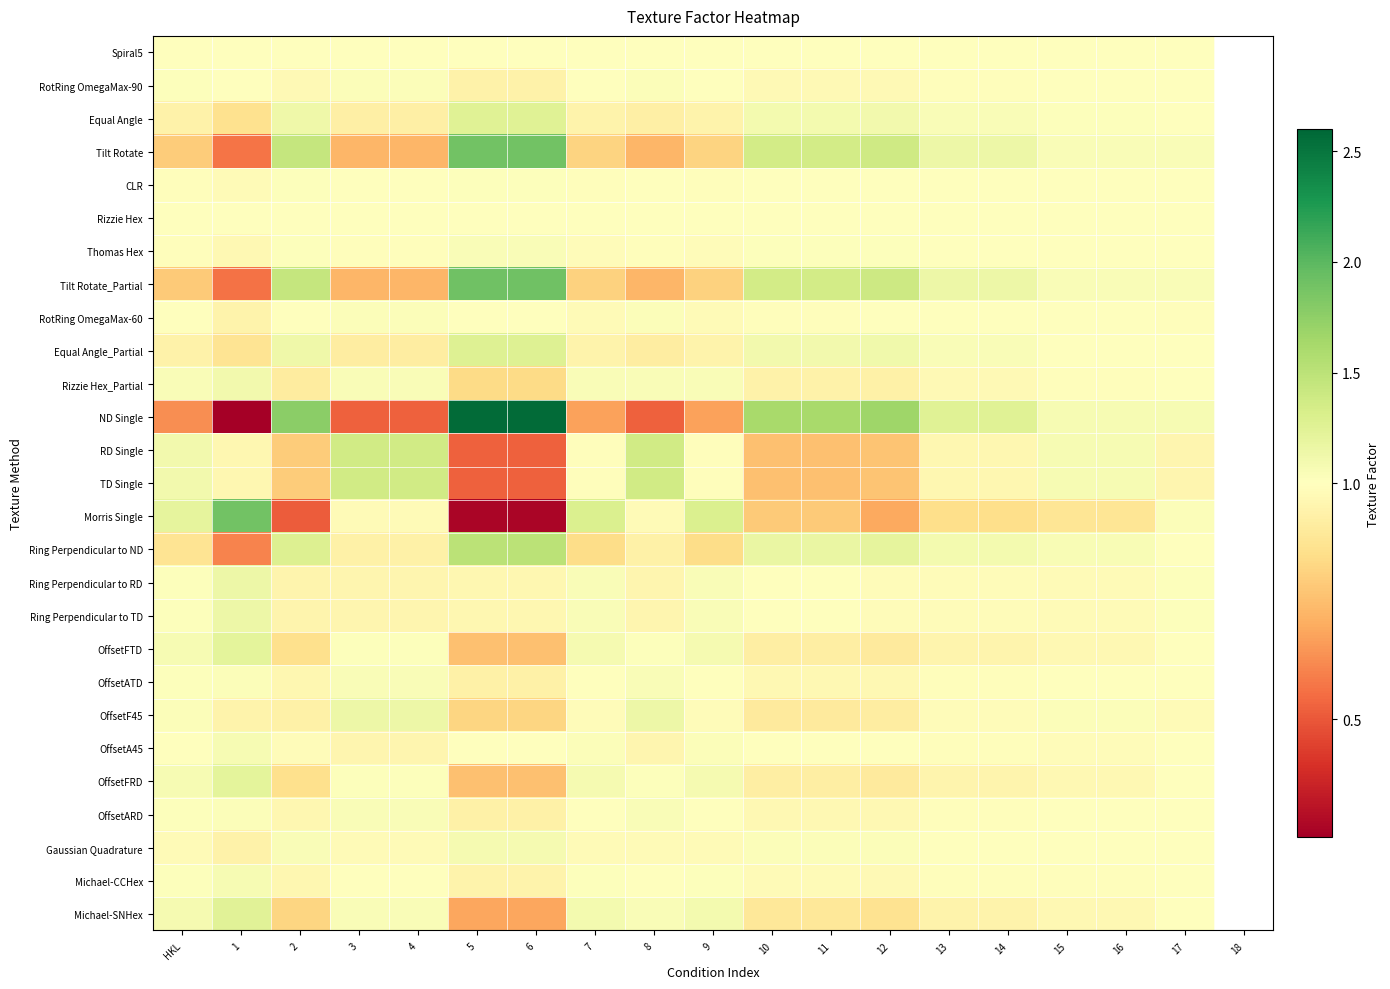

At which category does the chart reach its peak across all series?

5